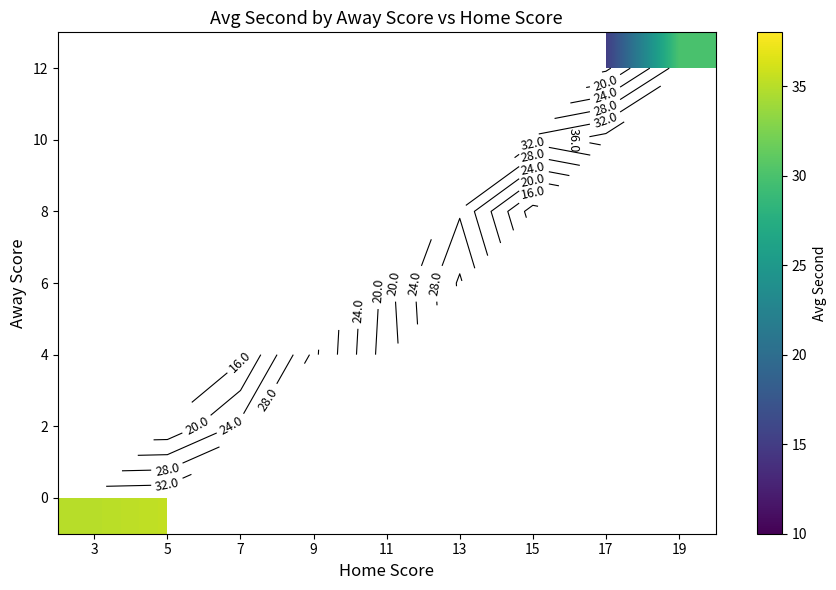

What is the smallest value displayed?

10.0